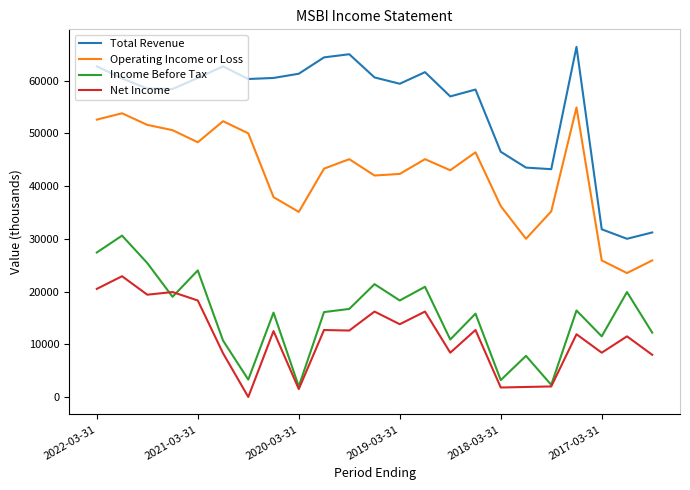

What is the average value of the Net Income series?

11365